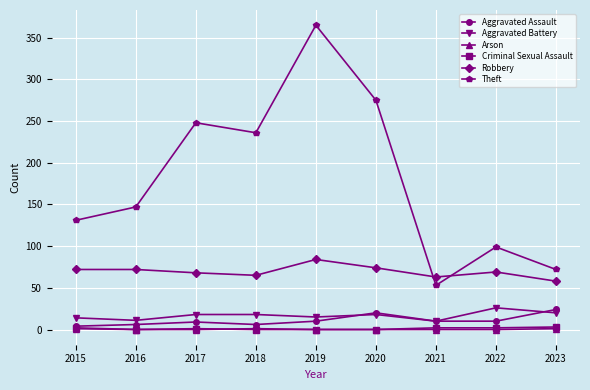

The Robbery series shows 69 at 2022. True or false?

True